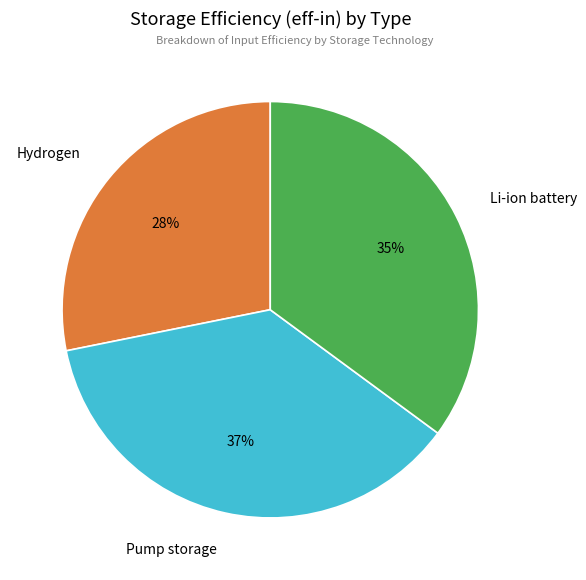

Which slice is the smallest?

Hydrogen